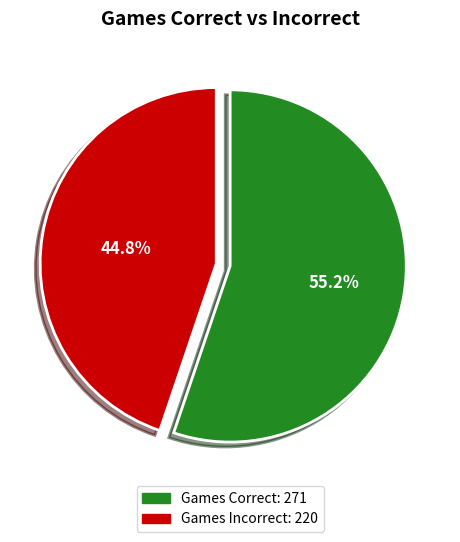

Is Games Incorrect the majority of the pie?

No